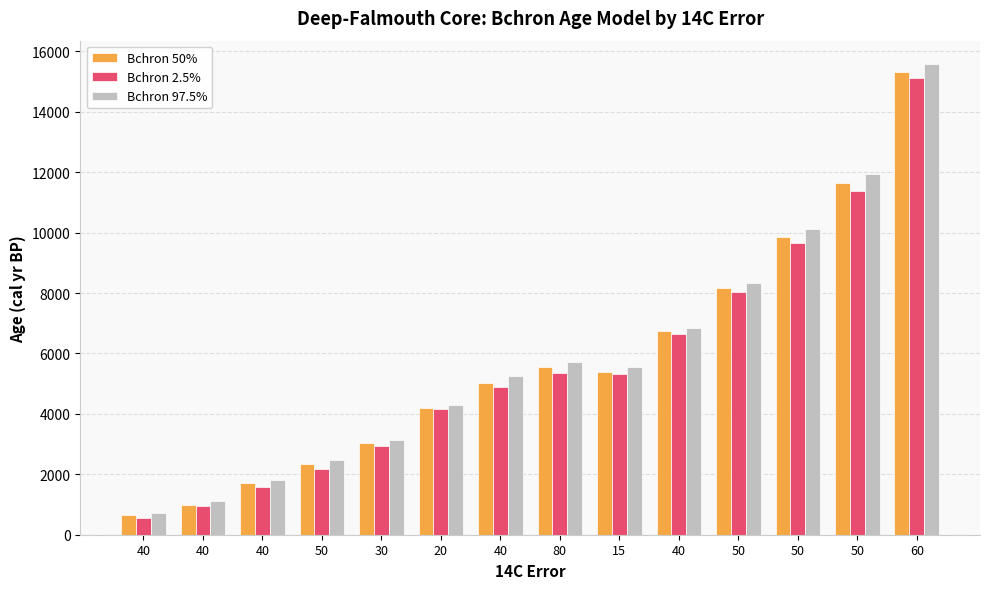

What are all the series names shown in the legend?

Bchron 50%, Bchron 2.5%, Bchron 97.5%